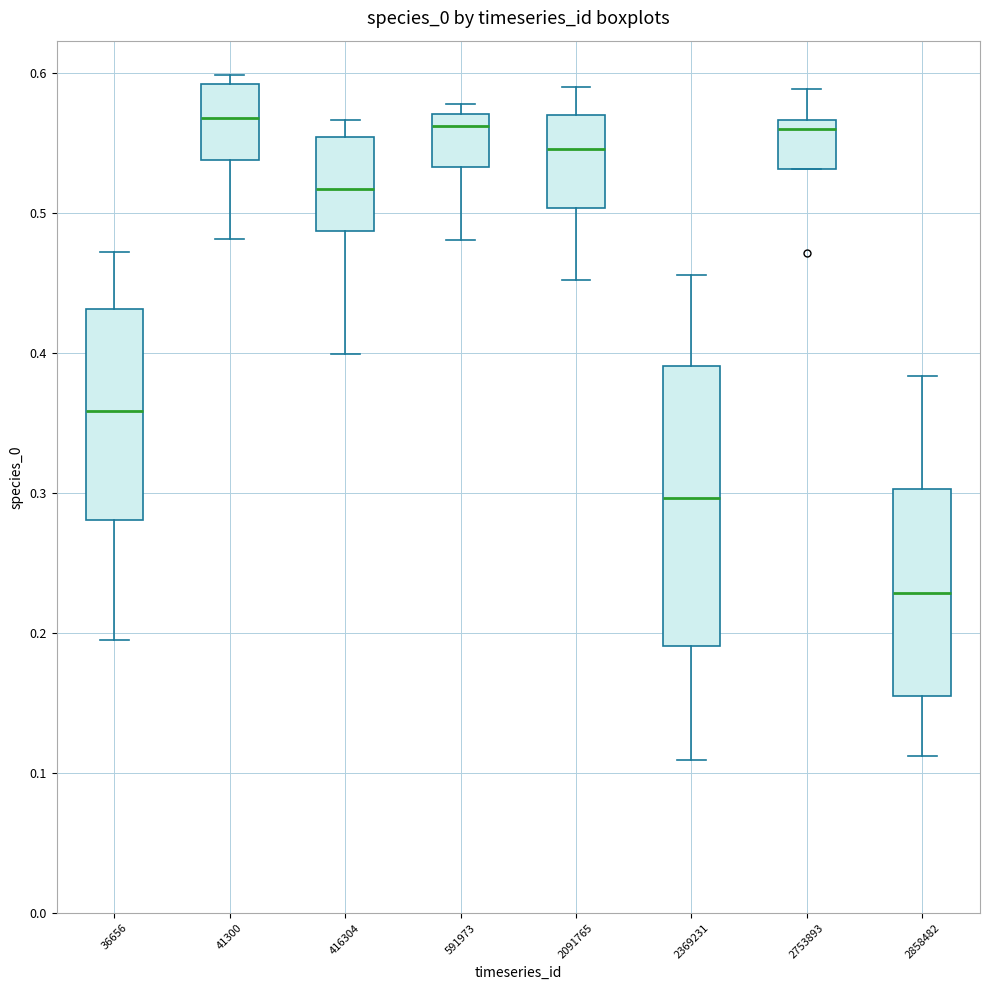

Which box is the tallest, from its lower edge to its upper edge?

2369231